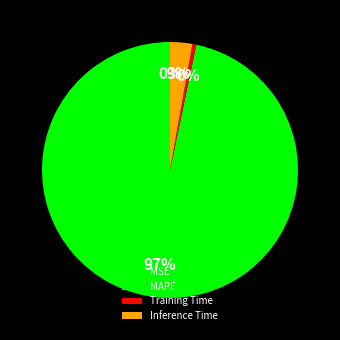

Which slice is the largest?

MAPE